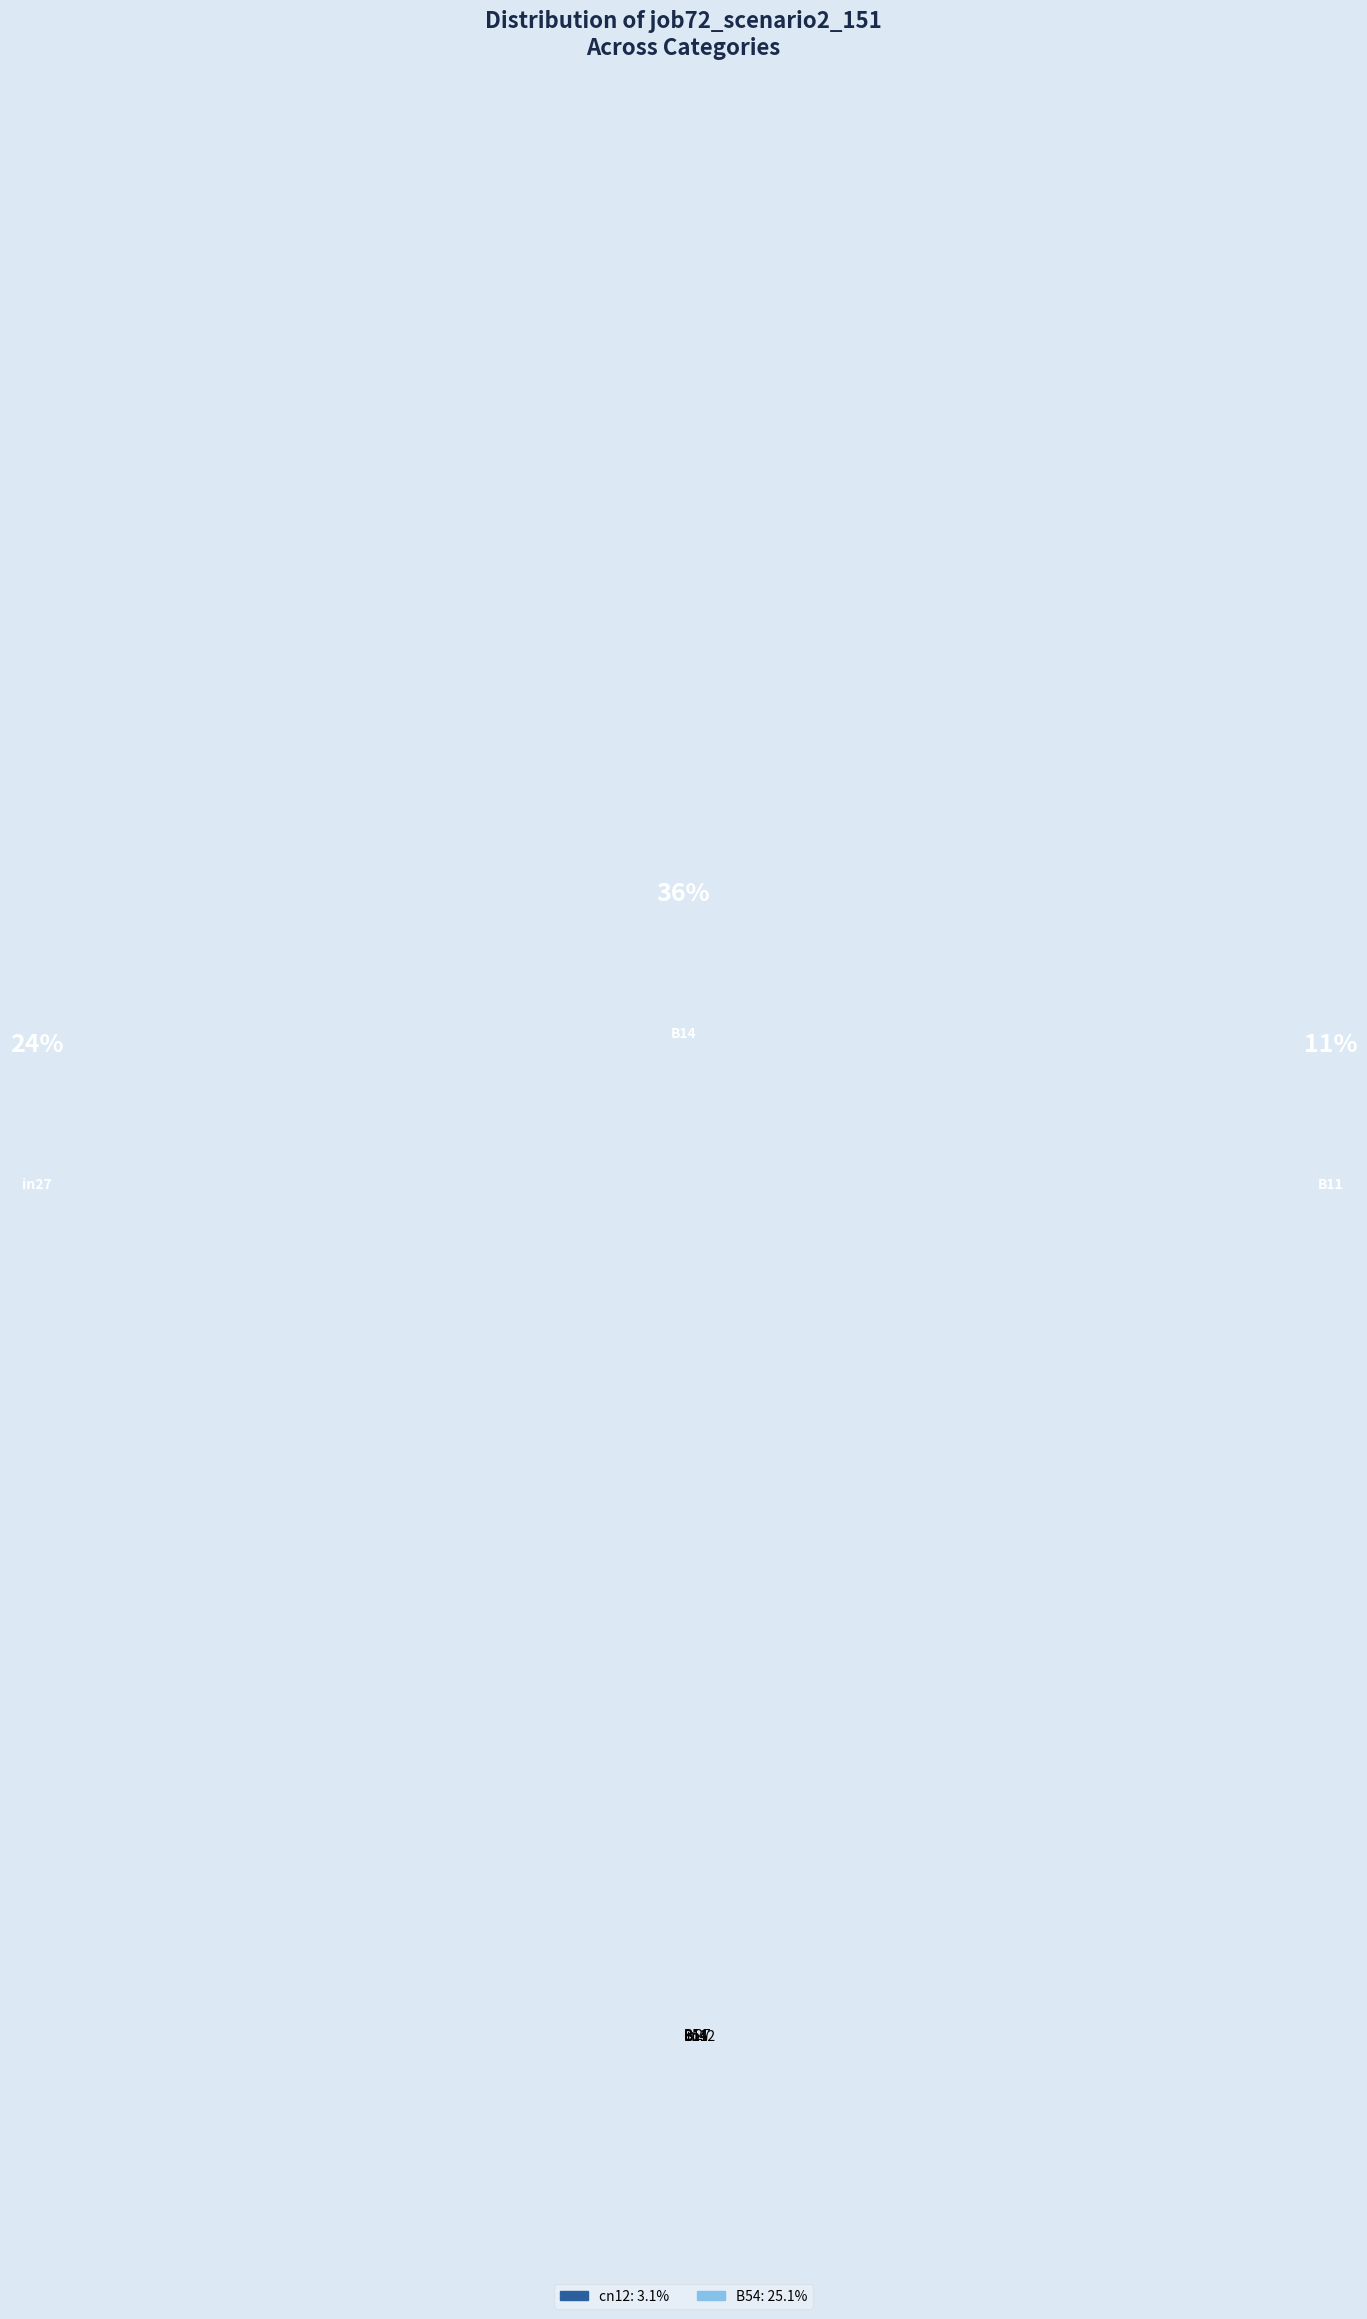

Rank the categories by value from highest to lowest.

B14, B54, in27, B11, cn12